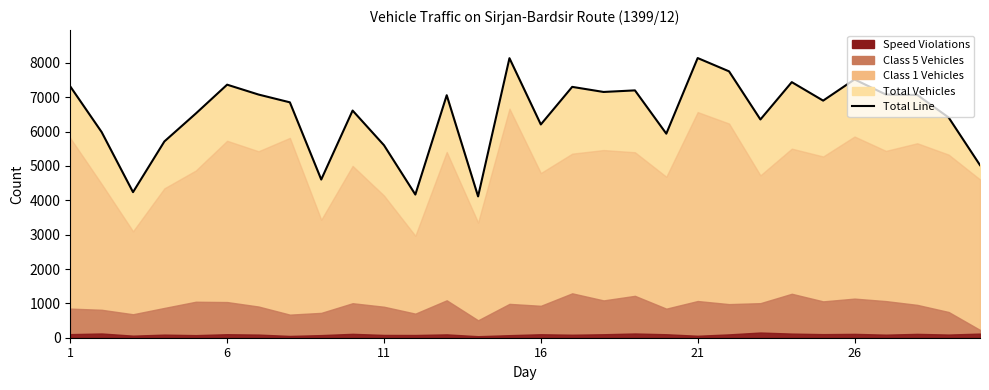

True or false: the data has more than 2 interior local peaks.

True